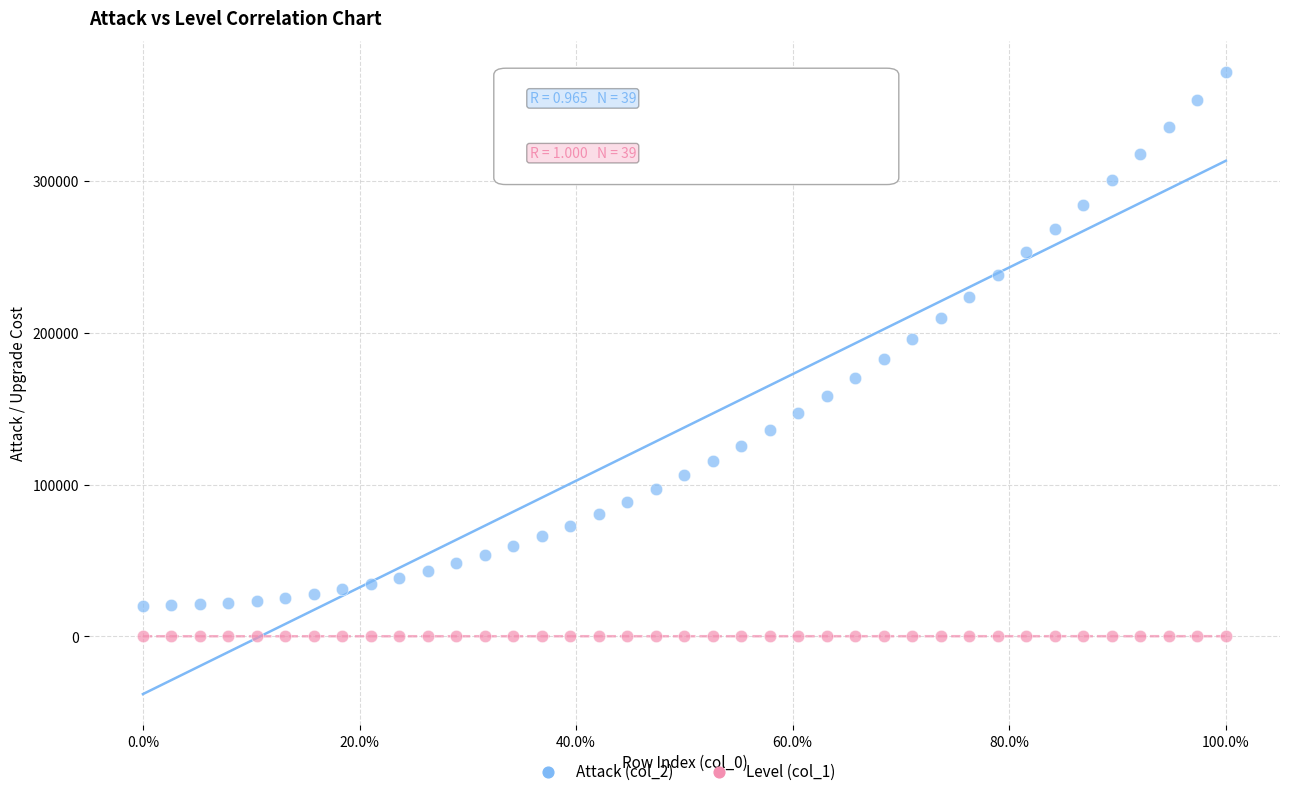

Which series contains the highest Y value?

Attack (col_2)